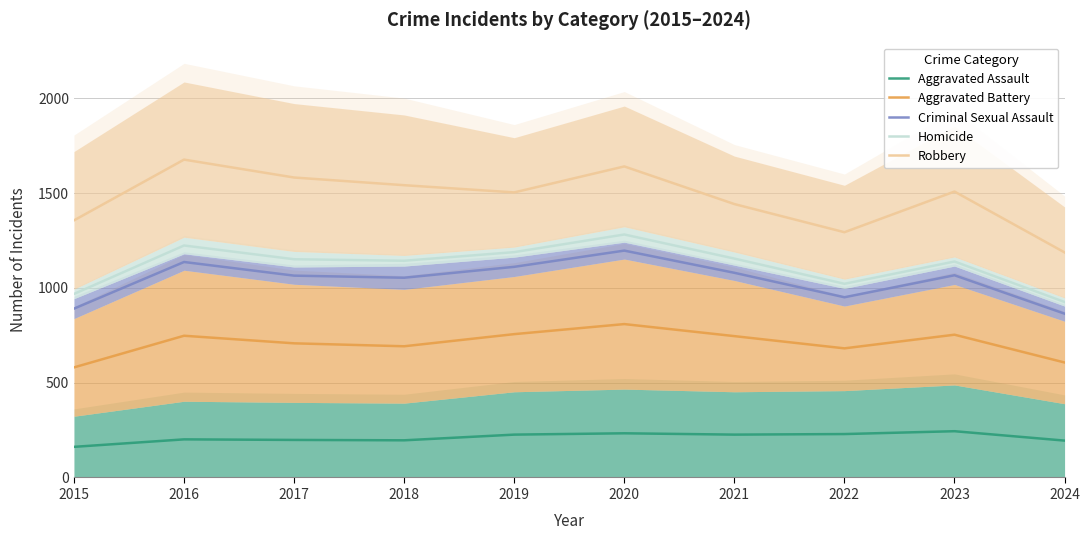

The value of Robbery at 2020 is 1640.5. True or false?

True